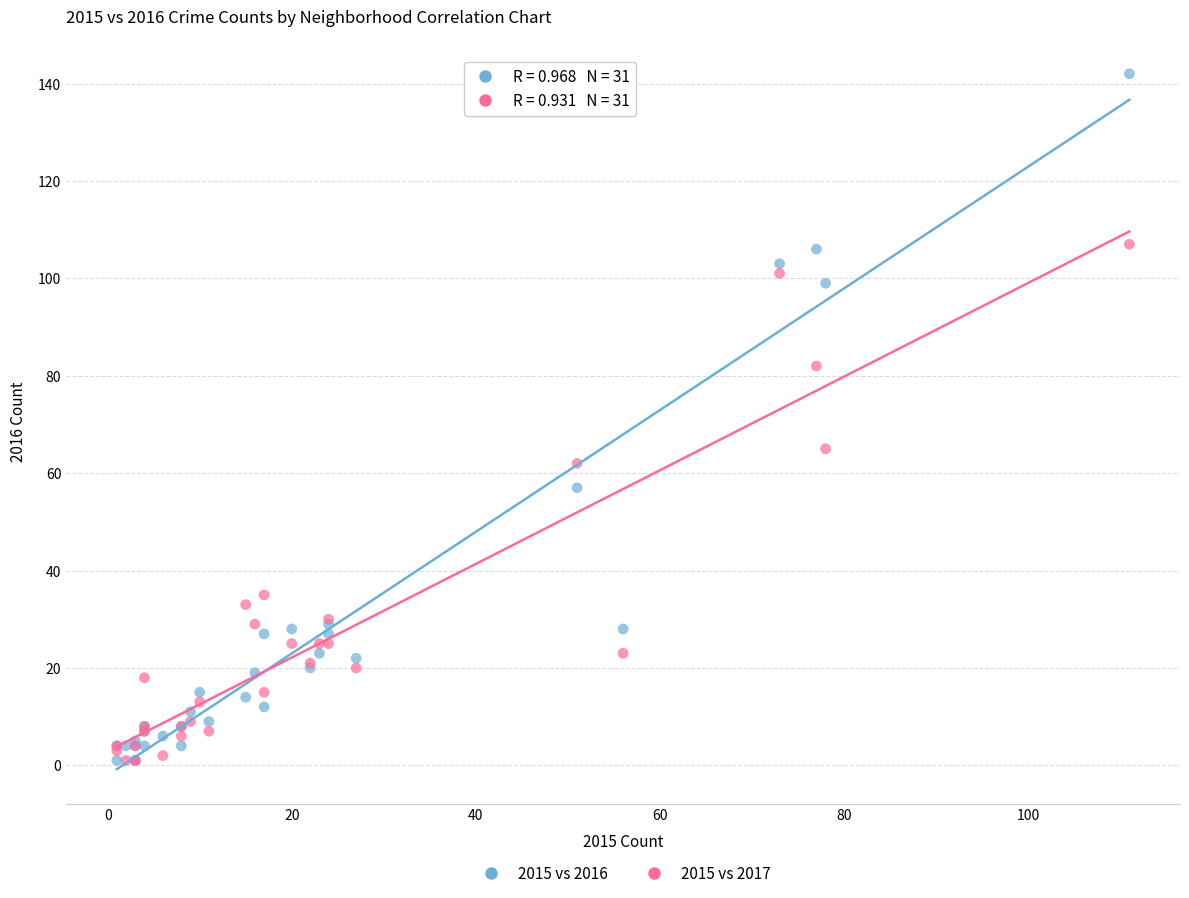

In the 2015 vs 2016 series, what Y value is closest to 71?

57